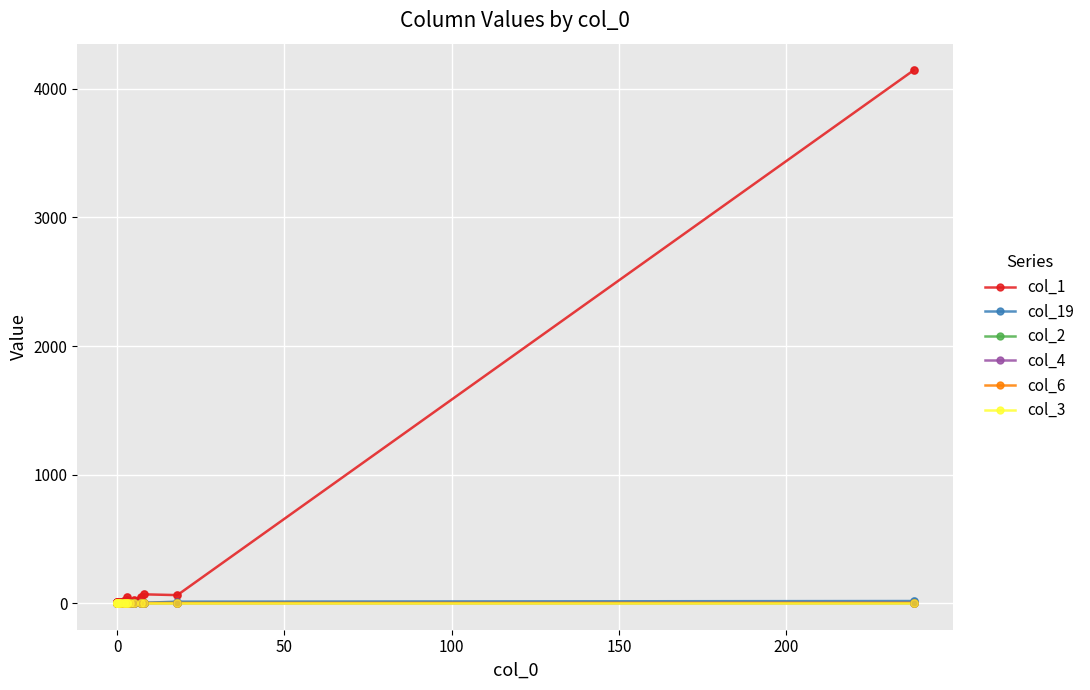

At how many categories does at least one series exceed 3991?

1